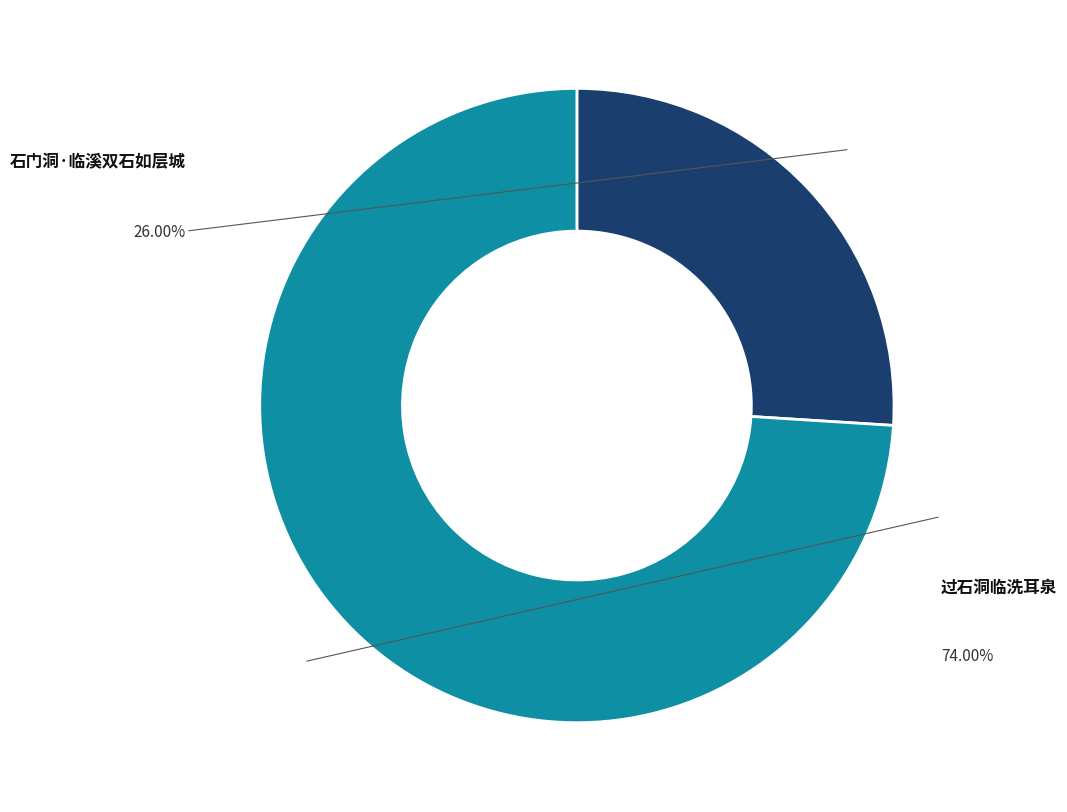

To the nearest percent, what percentage of the pie is 石门洞·临溪双石如层城?

26%